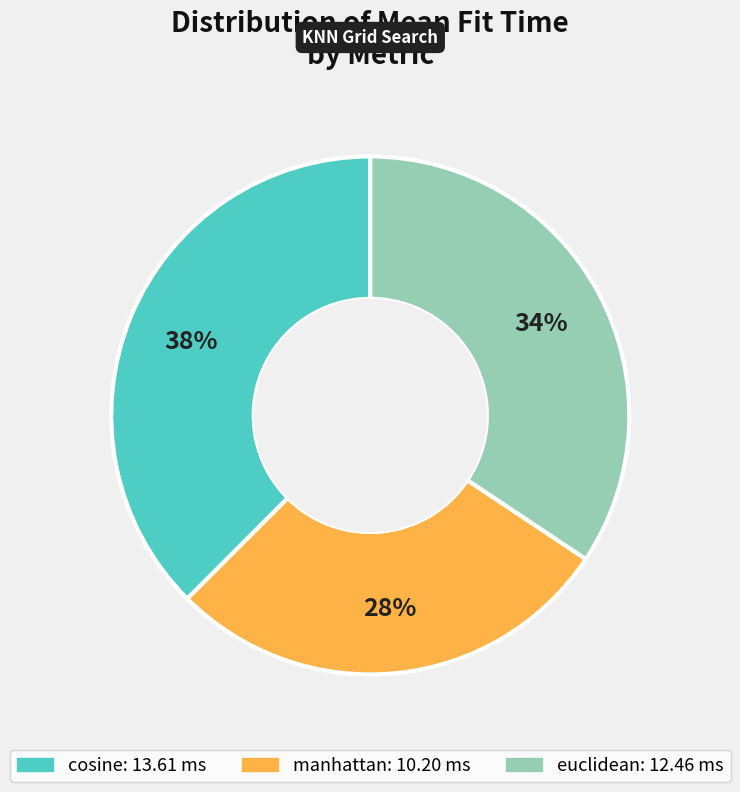

How many slices are in this pie chart?

3